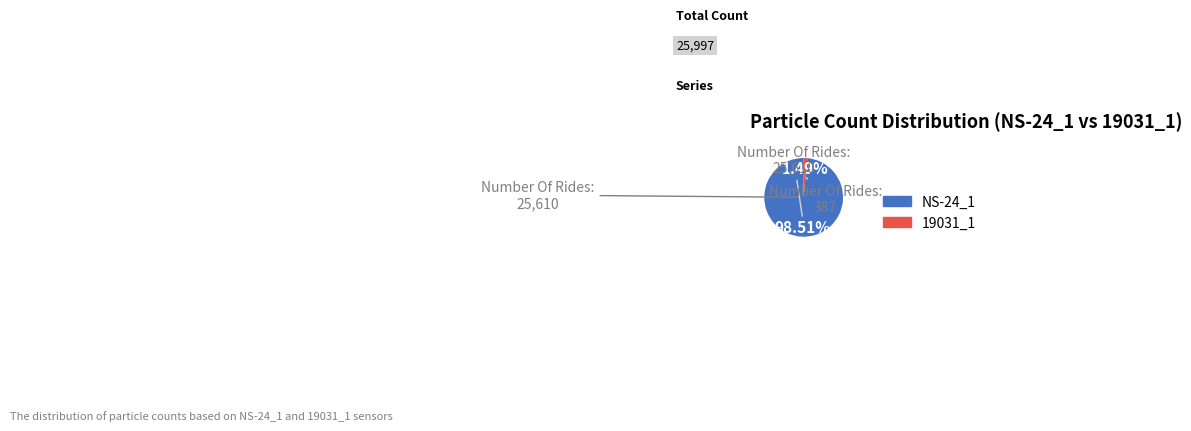

Which slice is the largest?

NS-24_1